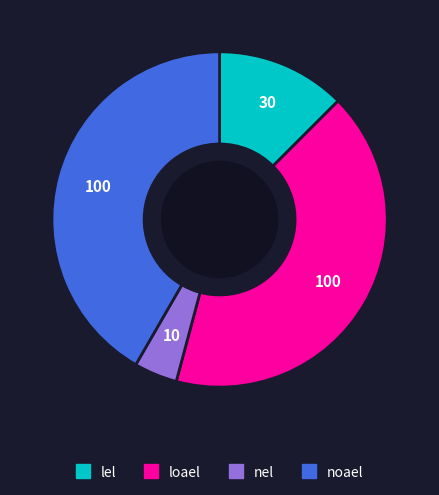

Approximately how many times larger is the value at noael compared to lel?

3.3